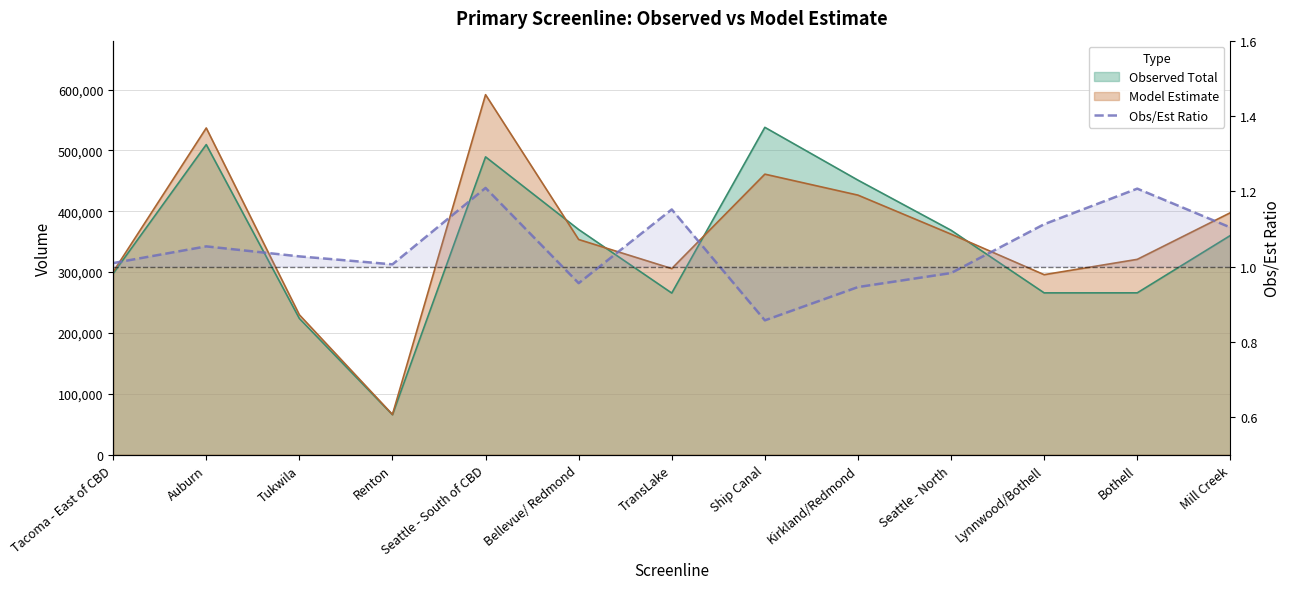

True or false: the data shows 1.0 at Tacoma - East of CBD.

True